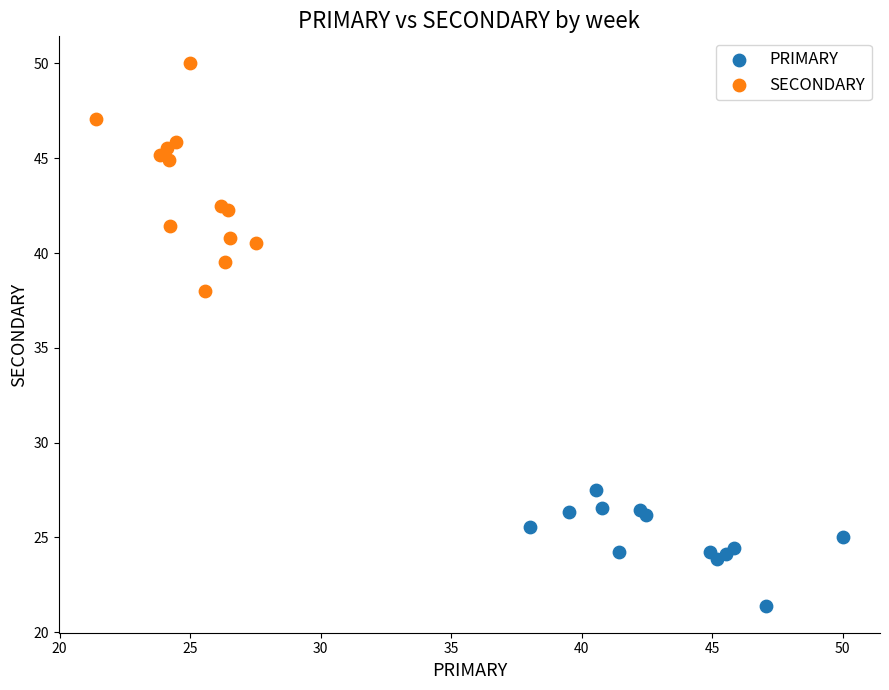

Which series has the widest spread of Y values?

SECONDARY